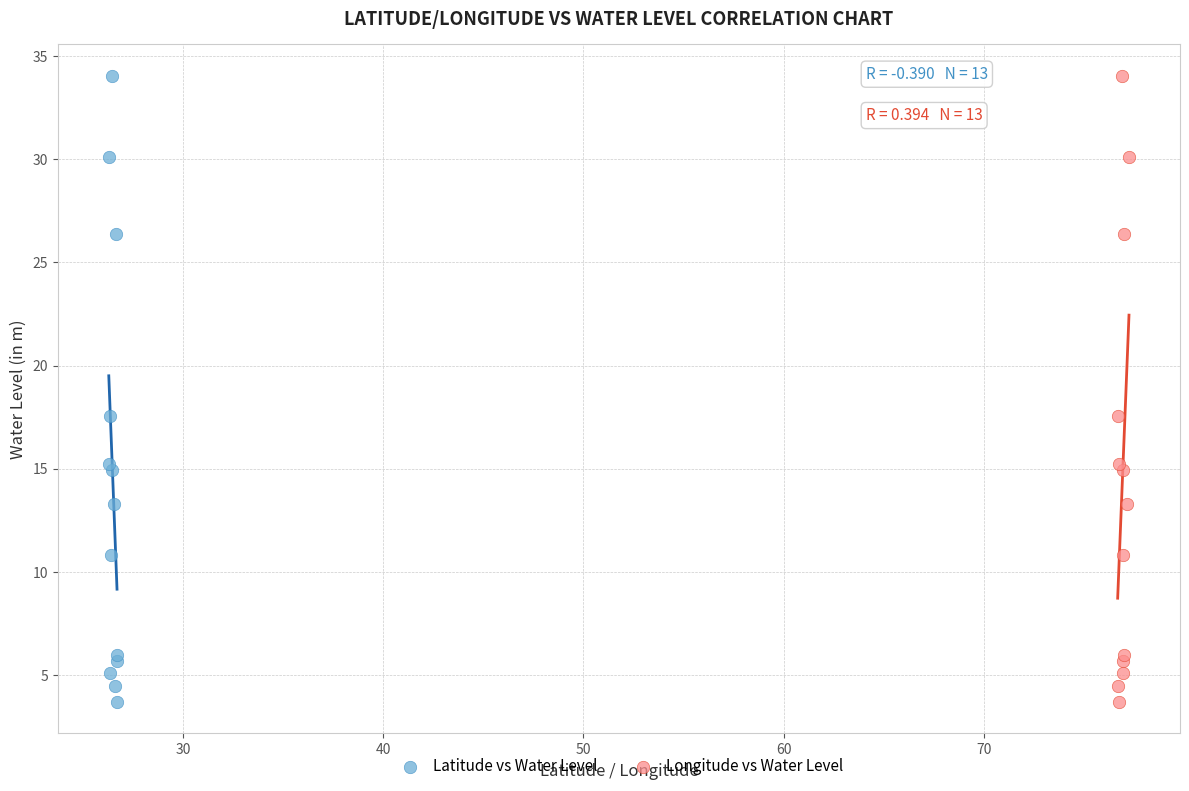

What are all the series names shown in the legend?

Latitude vs Water Level, Longitude vs Water Level